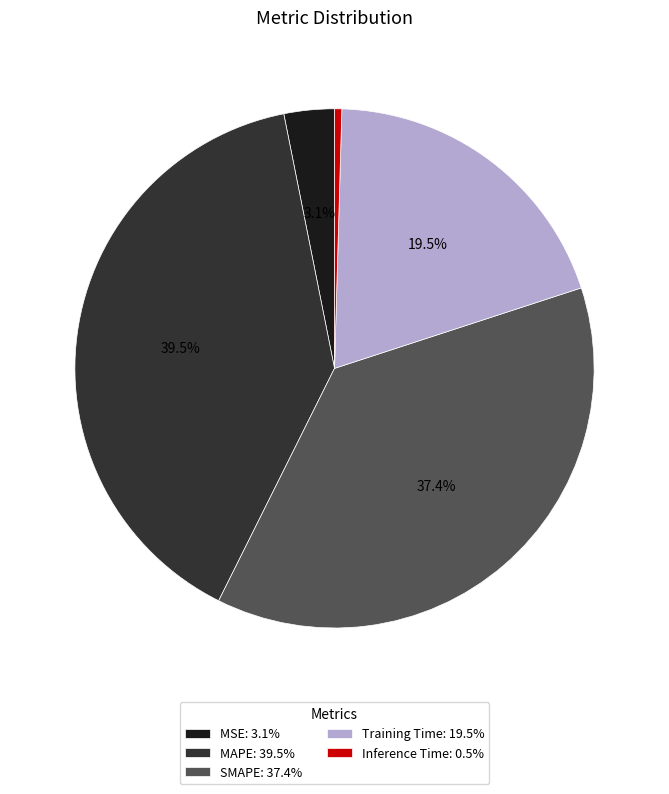

Which category has the smallest portion of the pie?

Inference Time